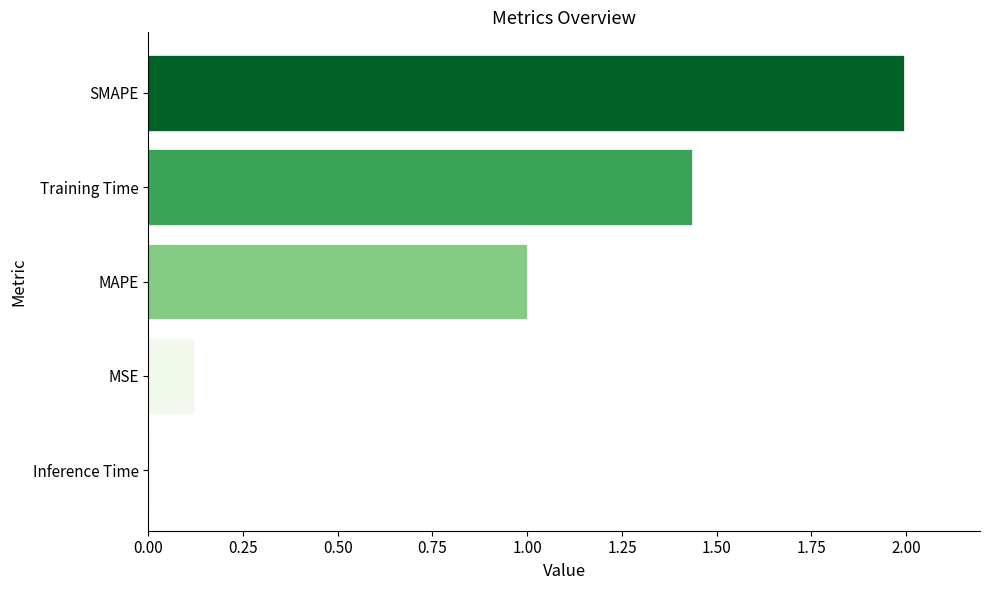

Where is the data nearest to the value 1?

MAPE